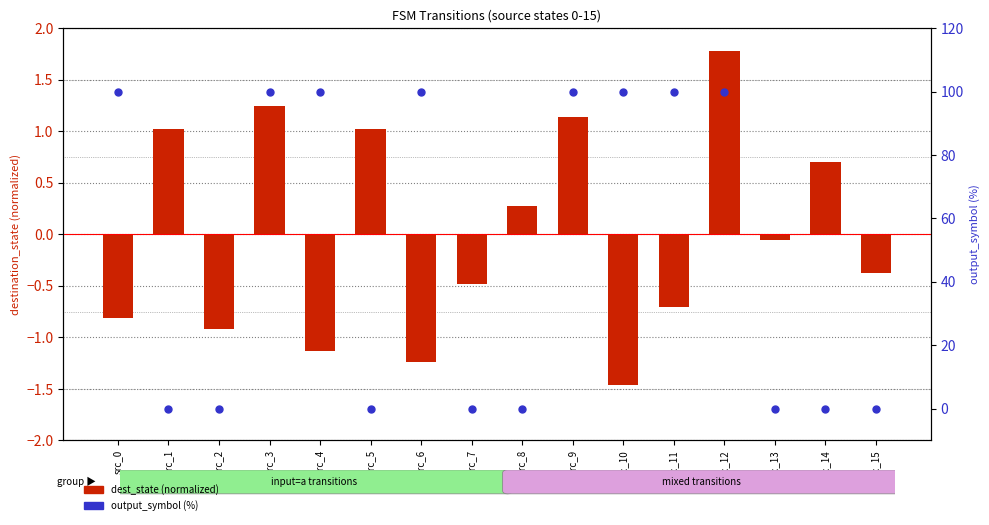

Which series reaches the maximum Y coordinate?

output_symbol (%)